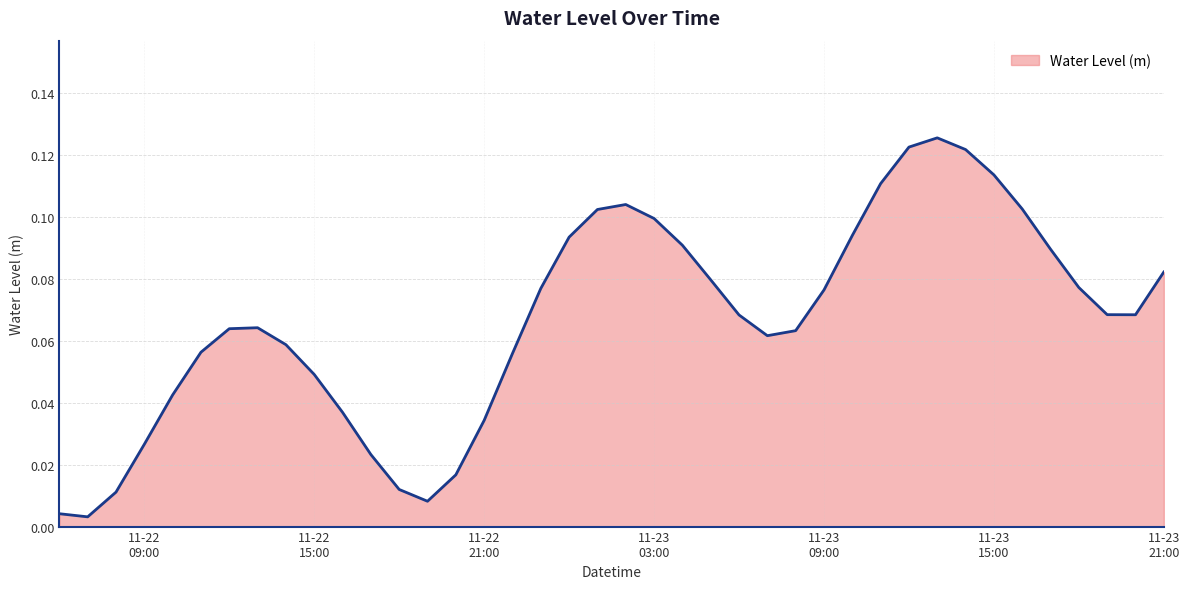

What is the difference between the second highest and minimum values?

0.1